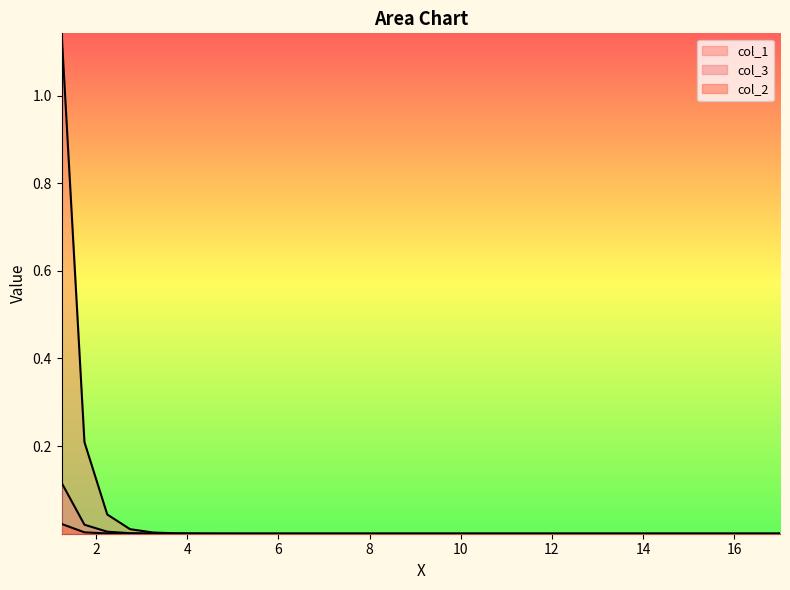

True or false: col_1 and col_2 intersect in this chart.

False